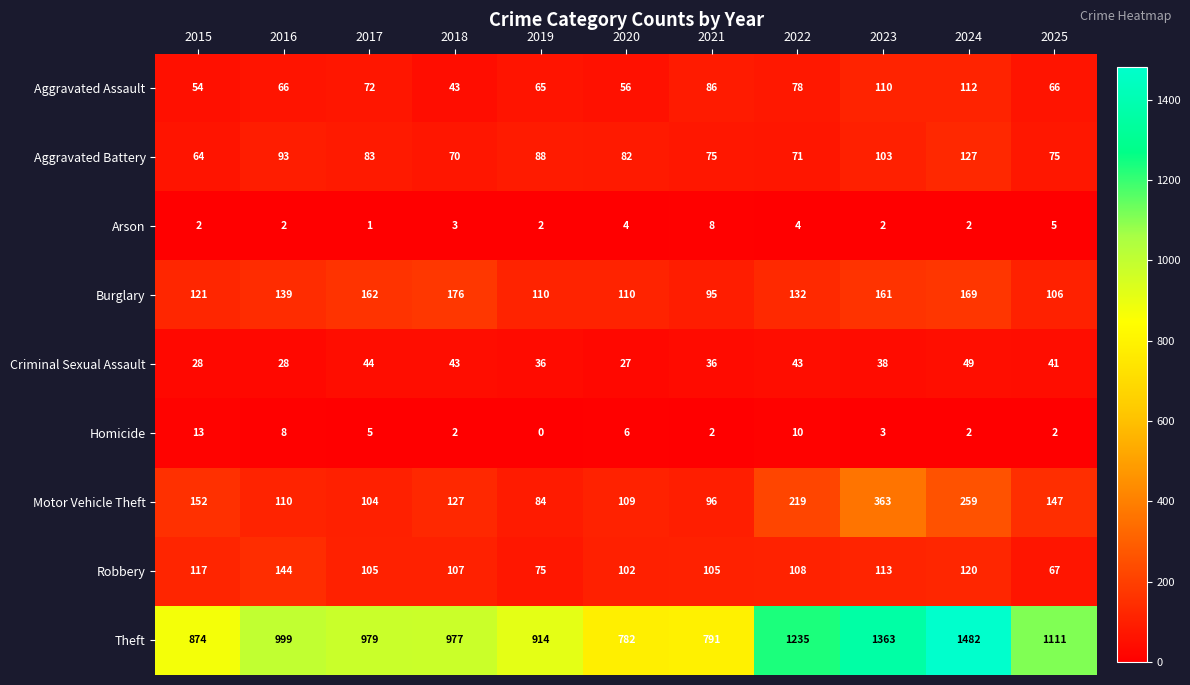

Which series has the largest total across all categories?

Theft